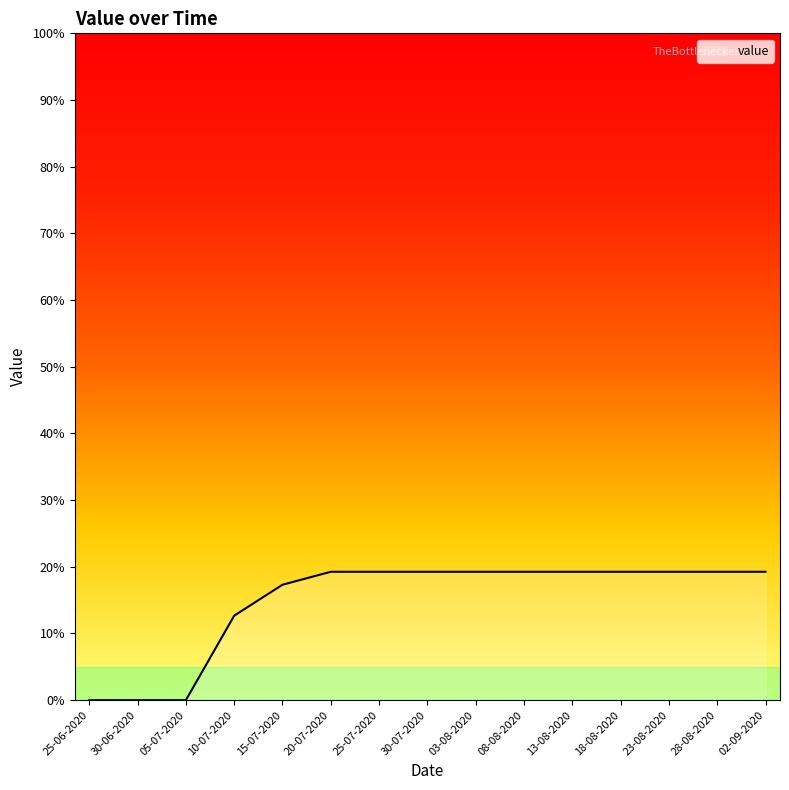

What is the difference between the maximum and minimum values?

19.3